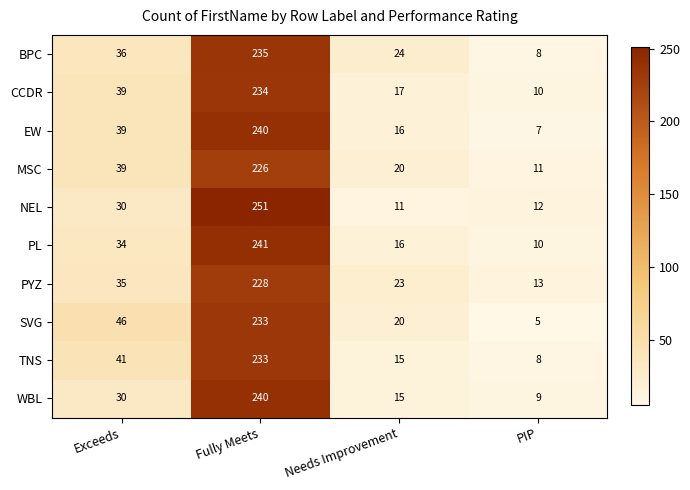

What is the average value of the EW series?

76